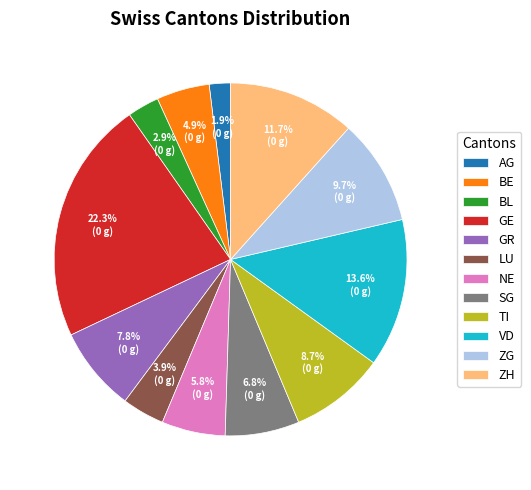

To the nearest percent, what is the average slice percentage?

8%